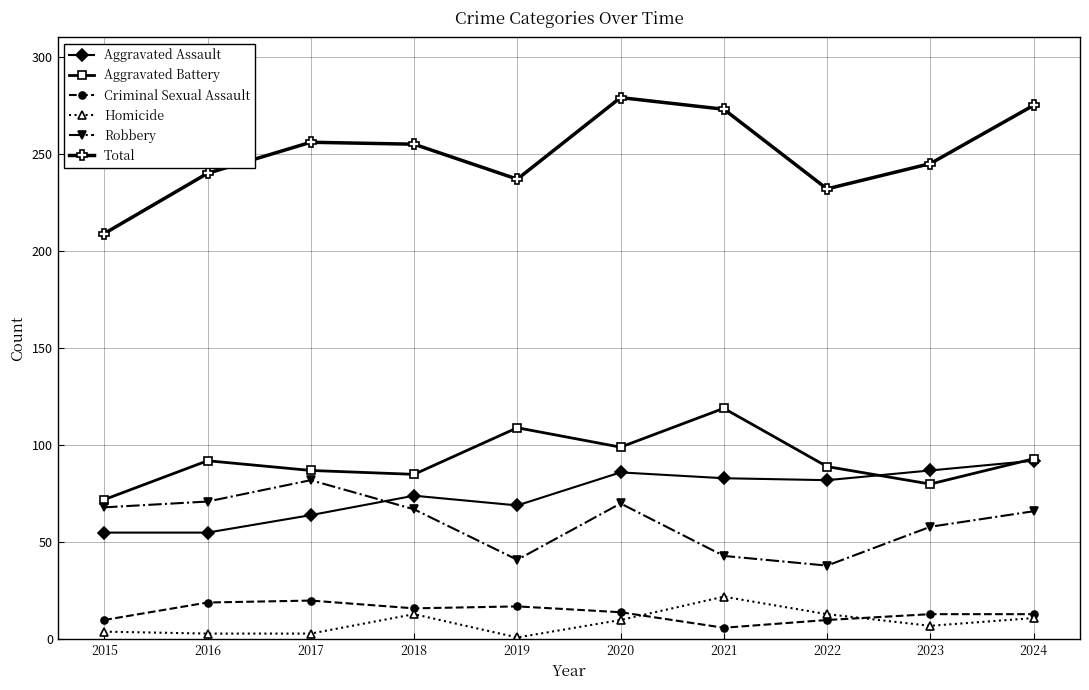

What is the total value across all series at 2019?

474